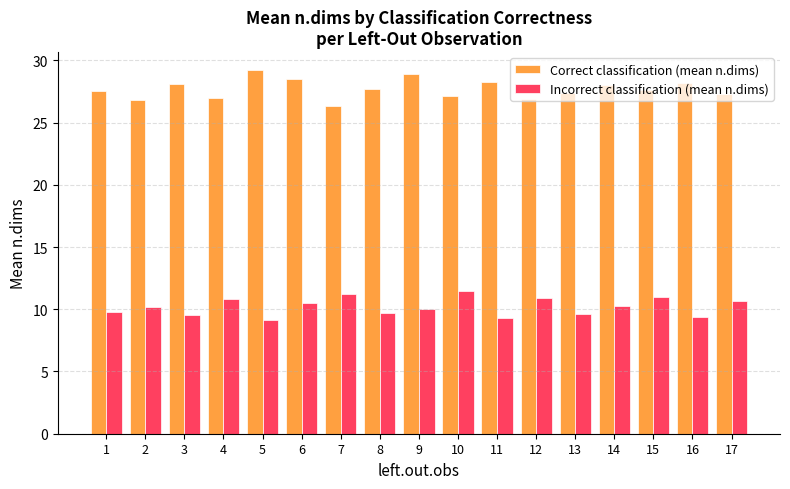

The value of Correct classification (mean n.dims) at 10 is 27.1. True or false?

True